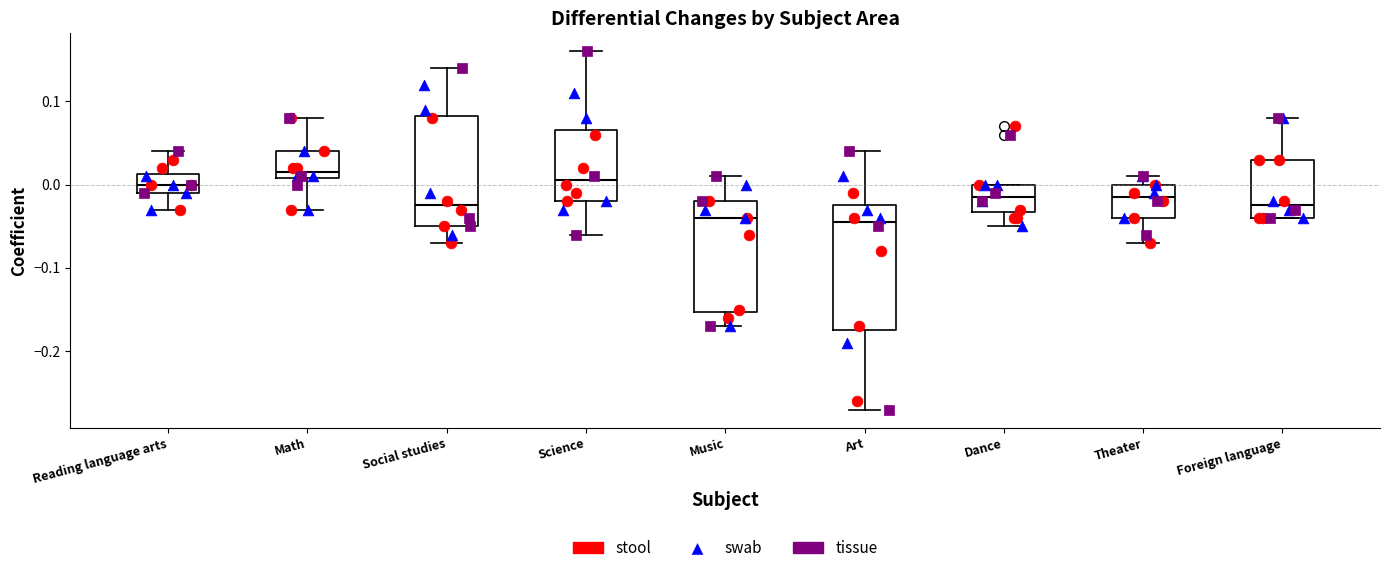

Comparing the boxes themselves (not the whiskers), which one is the tallest?

Art